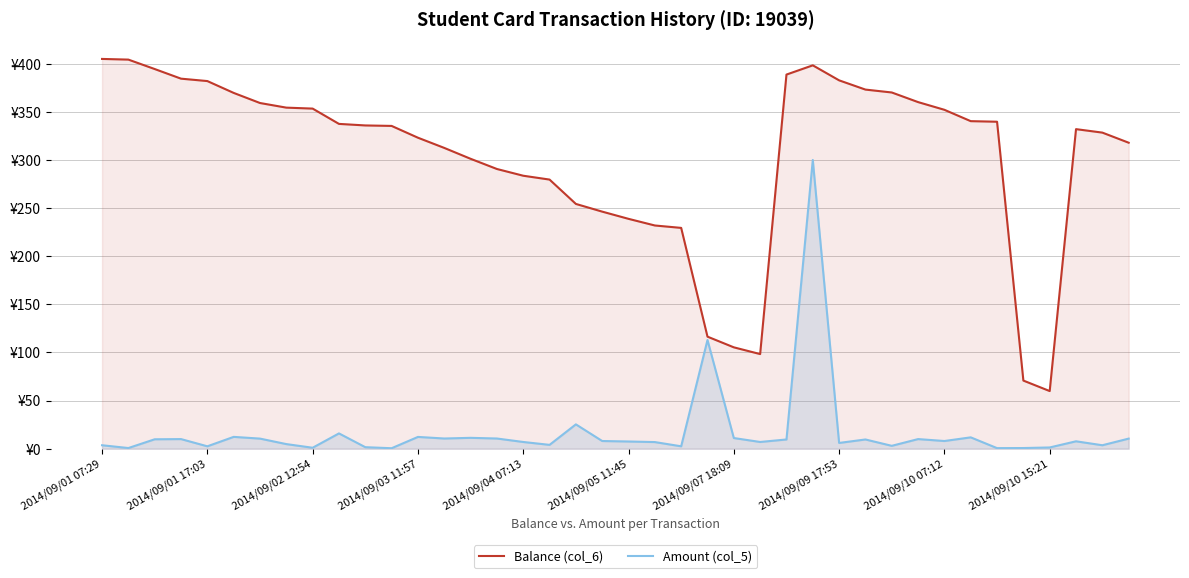

At which category does the chart reach its peak across all series?

2014/09/01 07:29